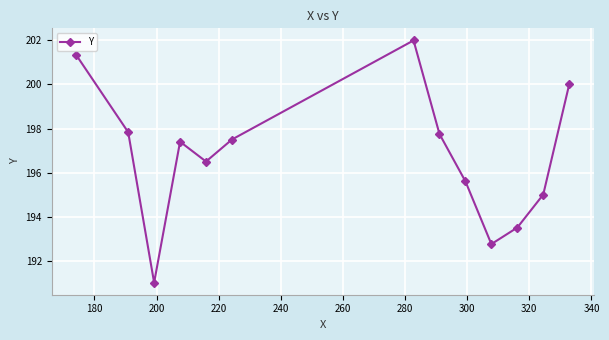

What is the value of the 1st point from the left?

201.3